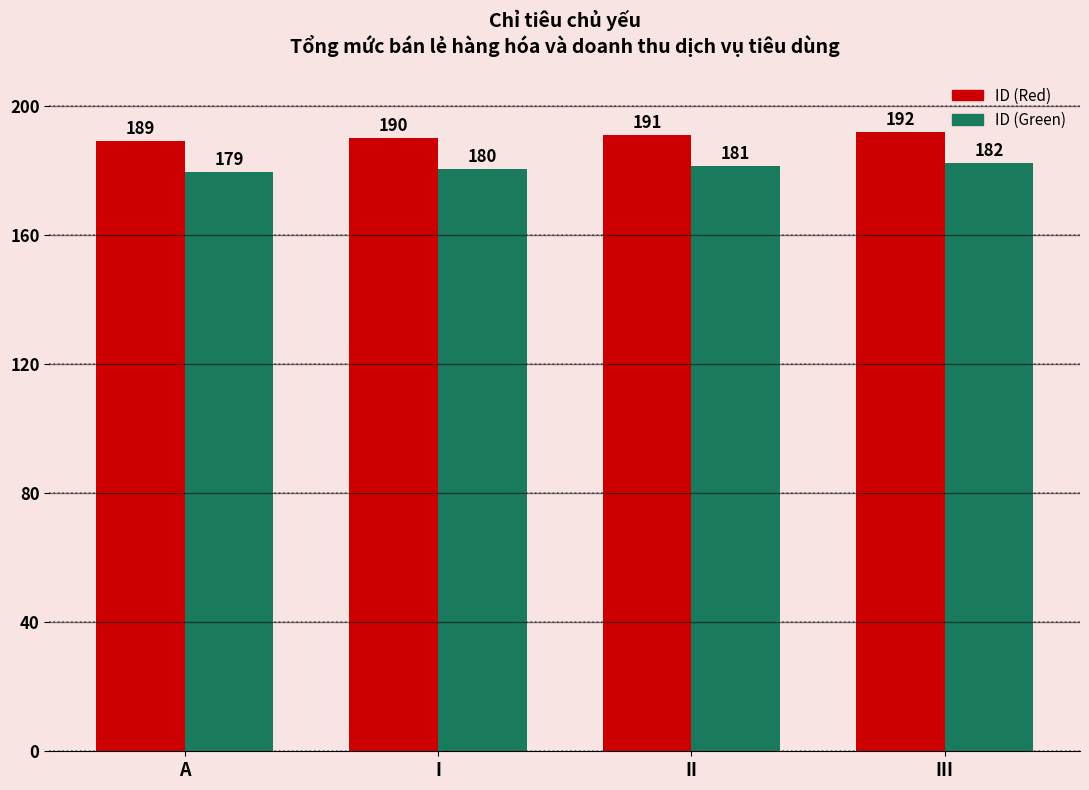

How many bars are there in each group?

2